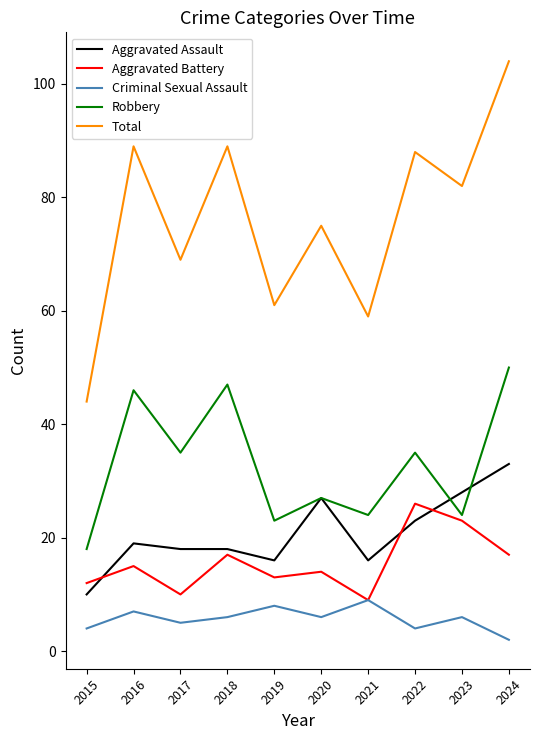

At how many categories does at least one series exceed 49?

9